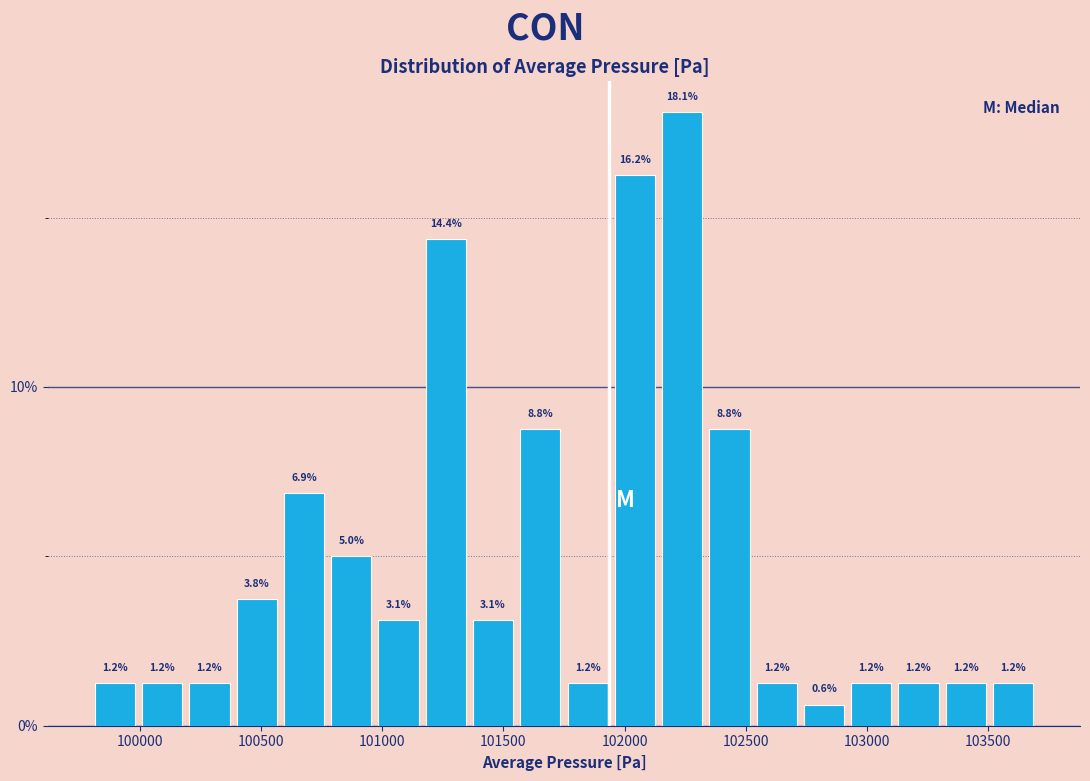

Around what value on the x-axis is the tallest bar? Give the approximate position of its centre, as read against the axis.

102250